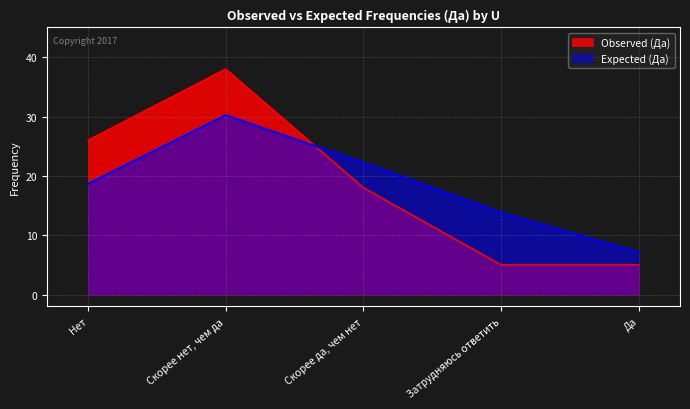

Which series has the widest spread of values?

Observed (Да)